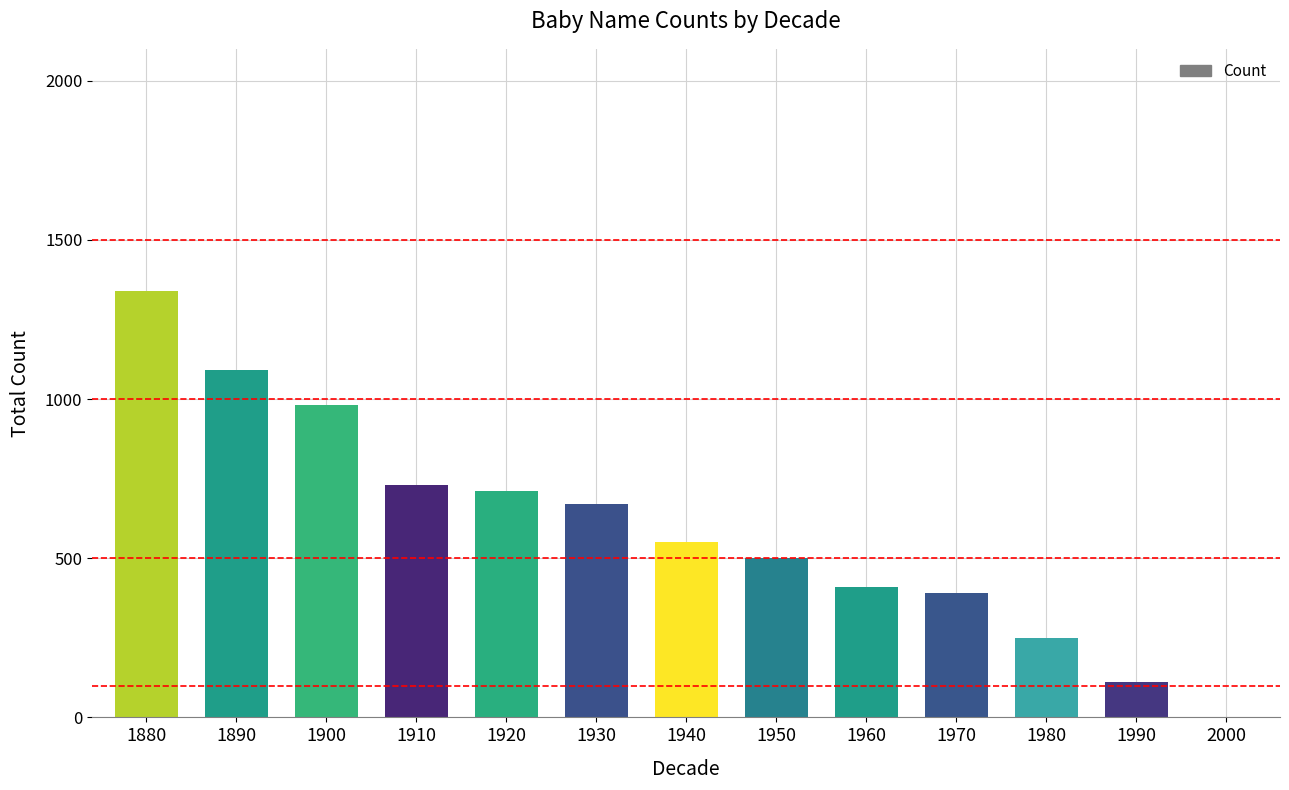

What is the sum of all values?

7730